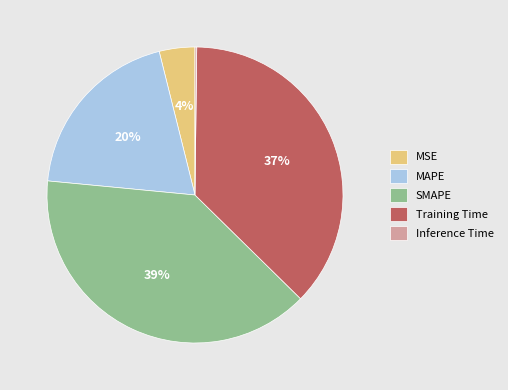

To the nearest percent, what percentage of the pie is SMAPE?

39%